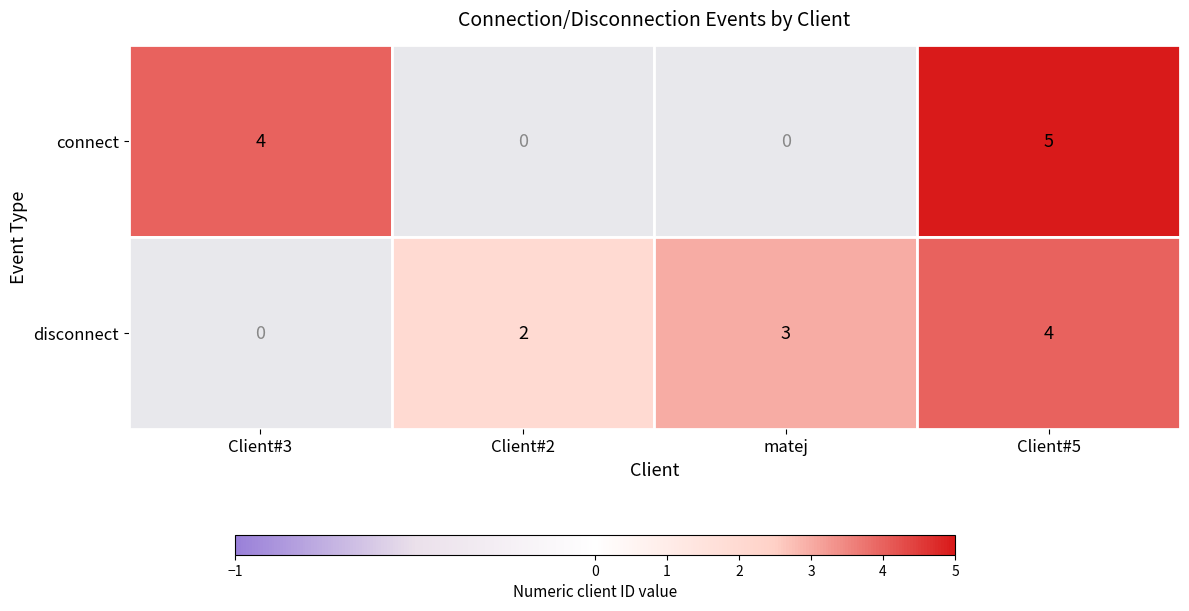

What is the sum of all disconnect values?

9